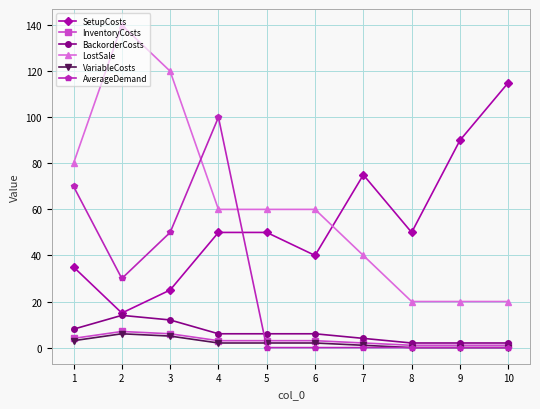

True or false: BackorderCosts and VariableCosts cross at least once.

False